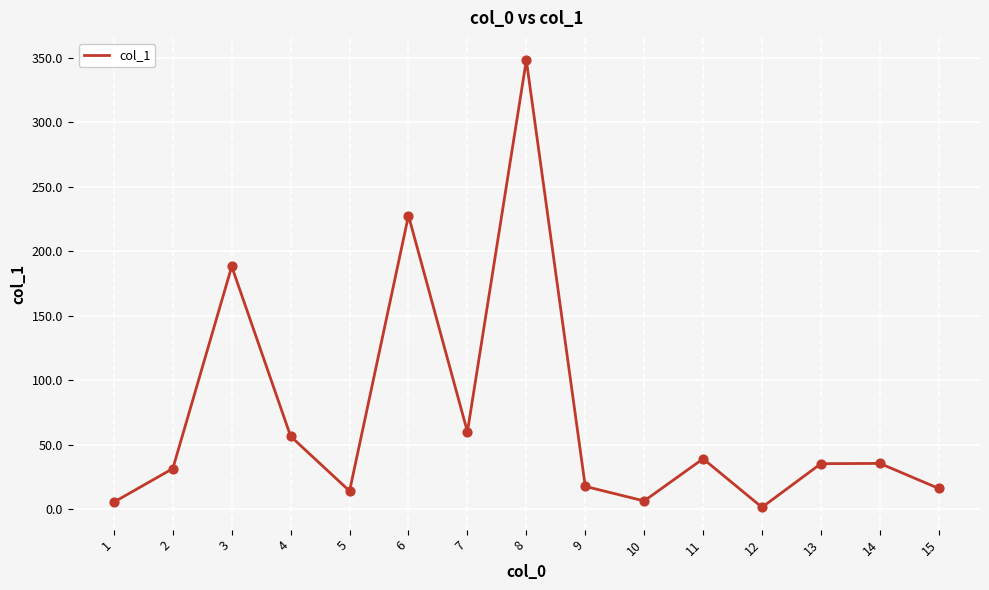

What is the change in value from 3 to 8?

+159.8